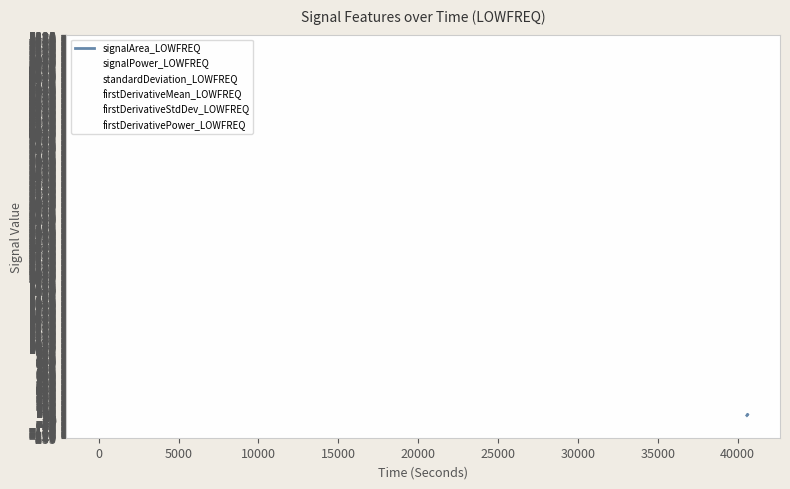

At which label does firstDerivativeStdDev_LOWFREQ reach its minimum?

40625